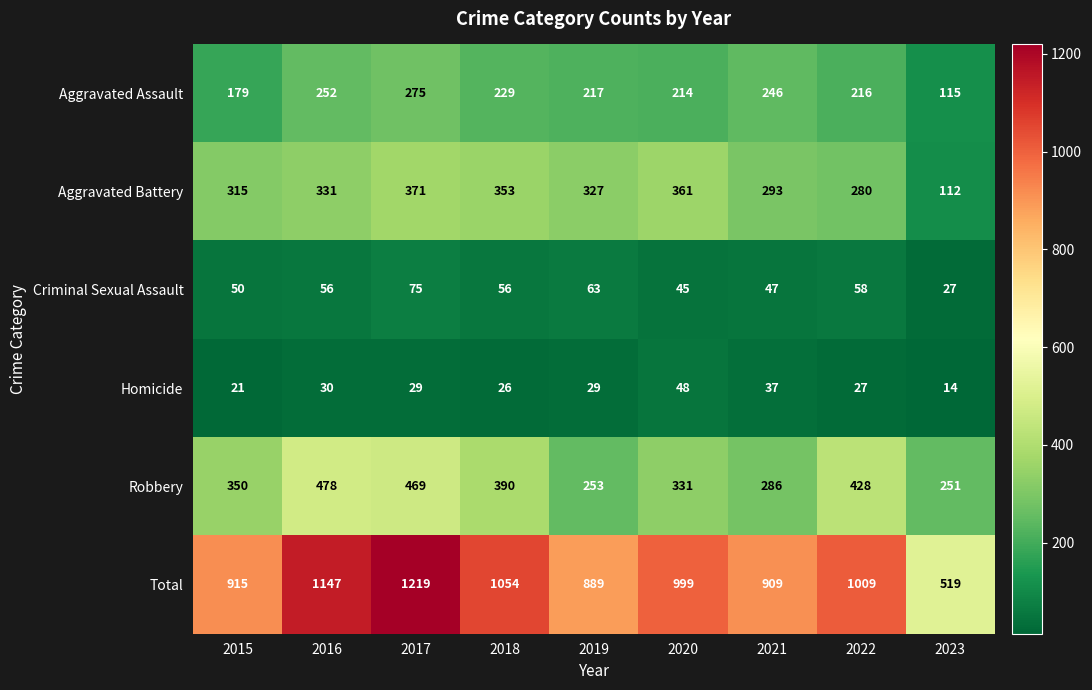

At how many categories does at least one series exceed 517?

9